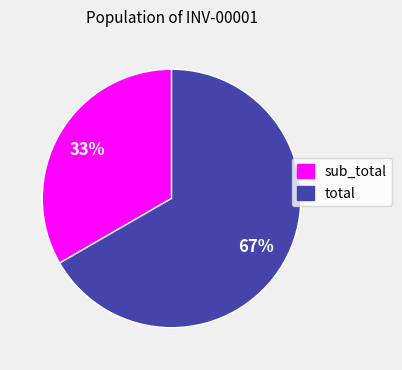

To the nearest percent, what is the average slice percentage?

50%